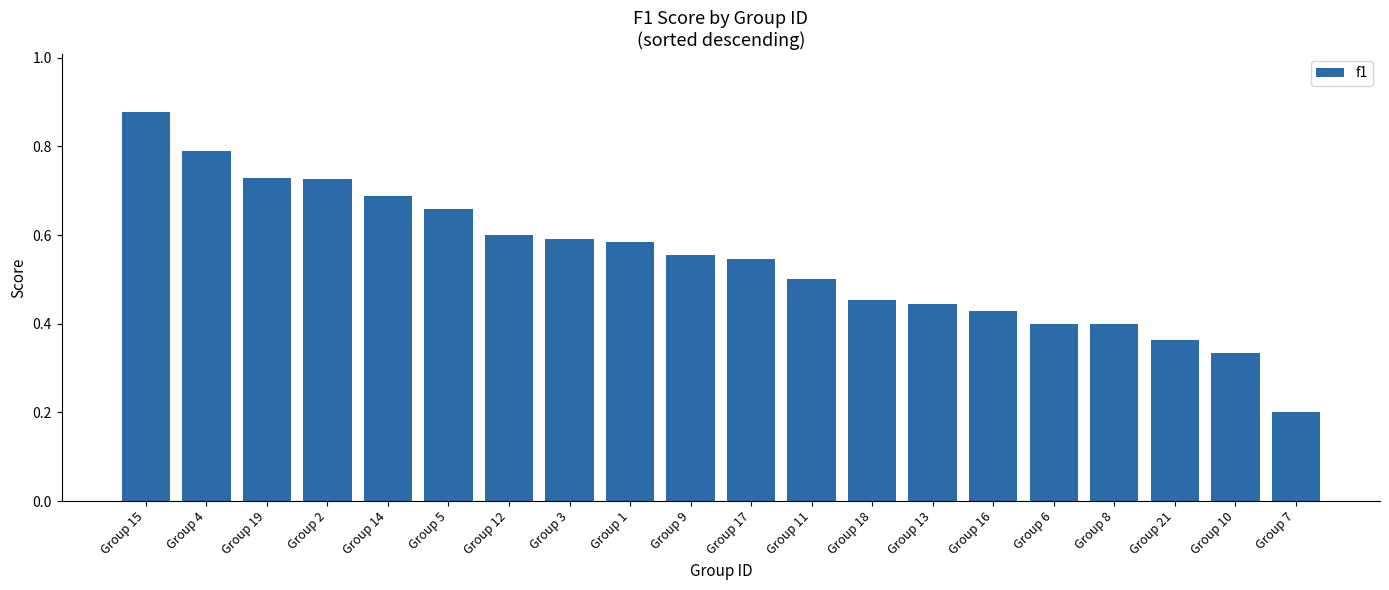

Which category has the lowest value across all series?

Group 7